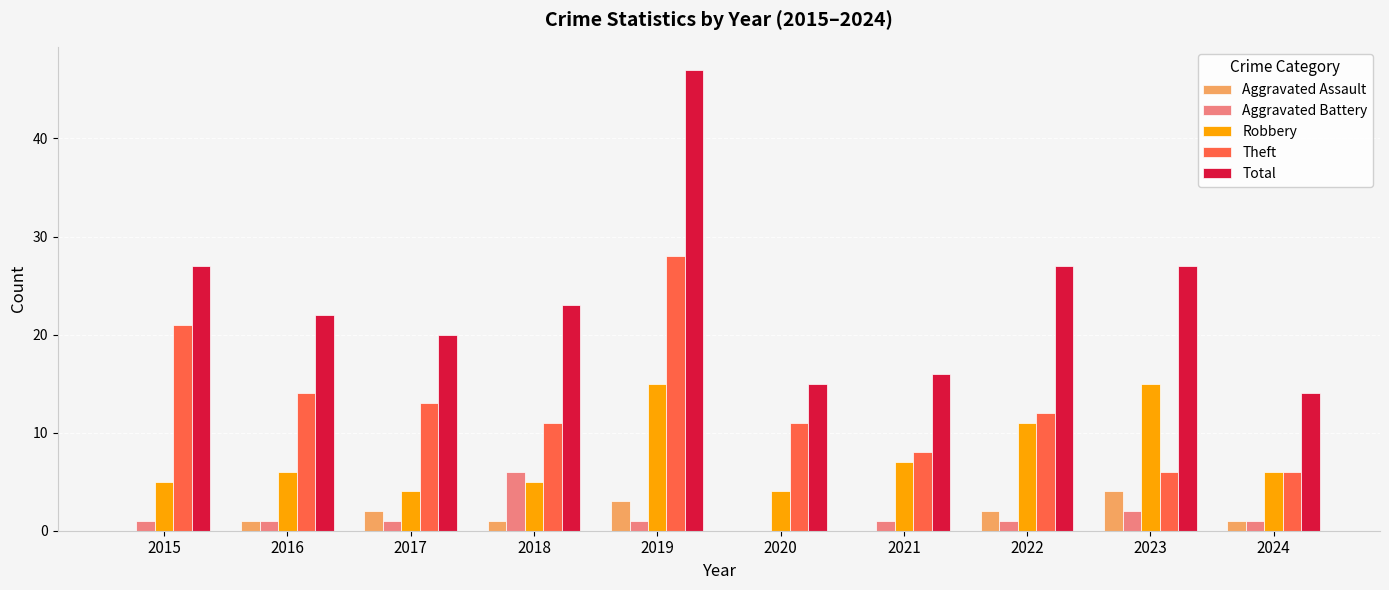

What is the sum of all Aggravated Battery values?

15